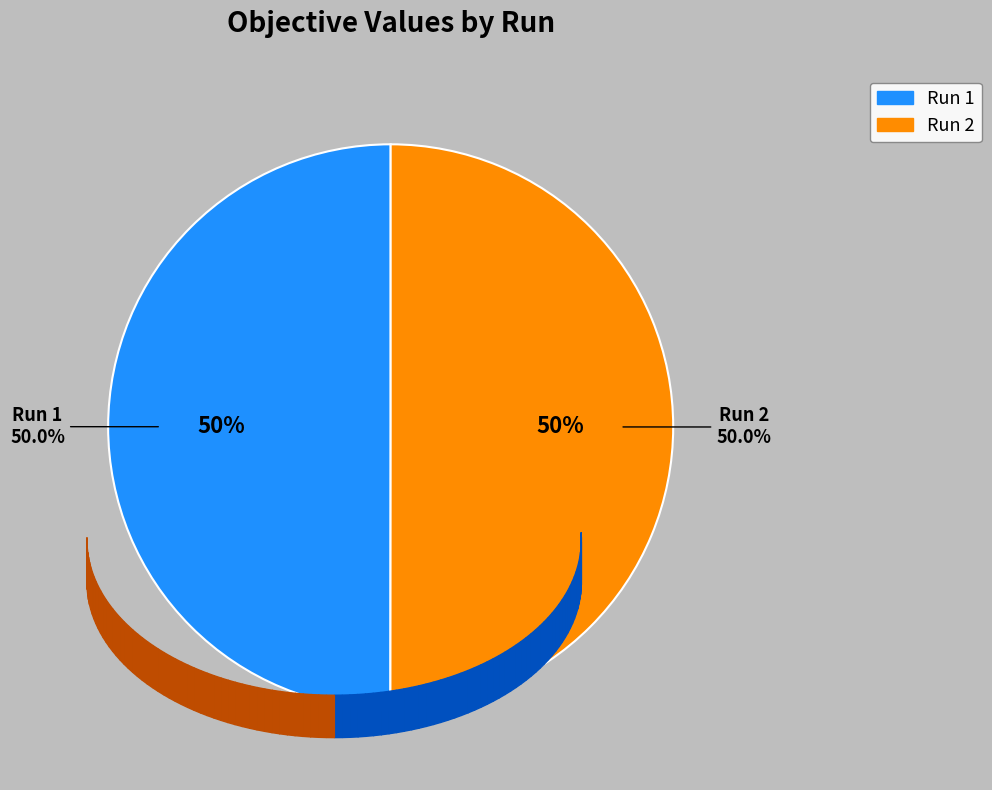

How many slices are in this pie chart?

2